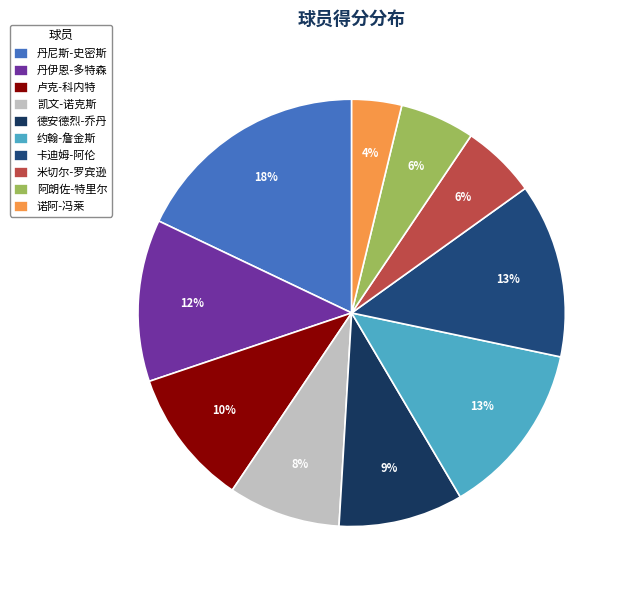

What is the change in value from 丹尼斯-史密斯 to 卡迪姆-阿伦?

-5